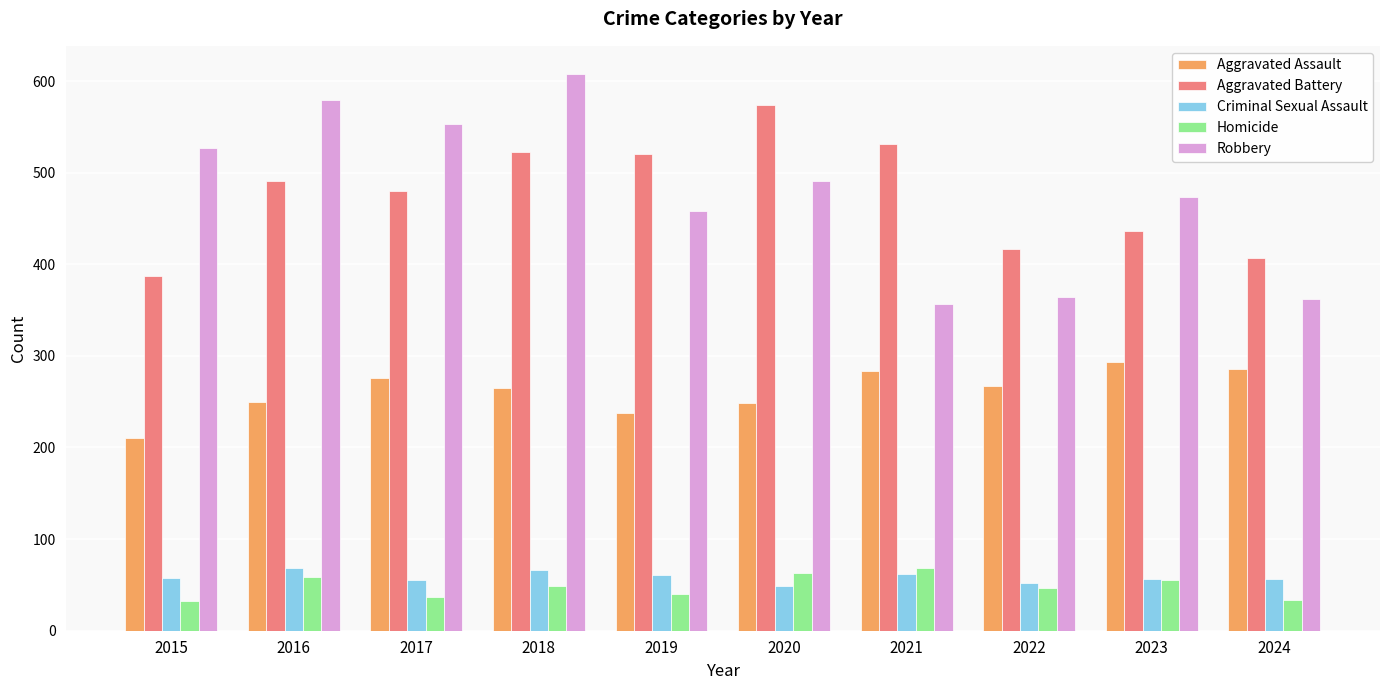

What is the spread (max minus min) of values at 2024?

374